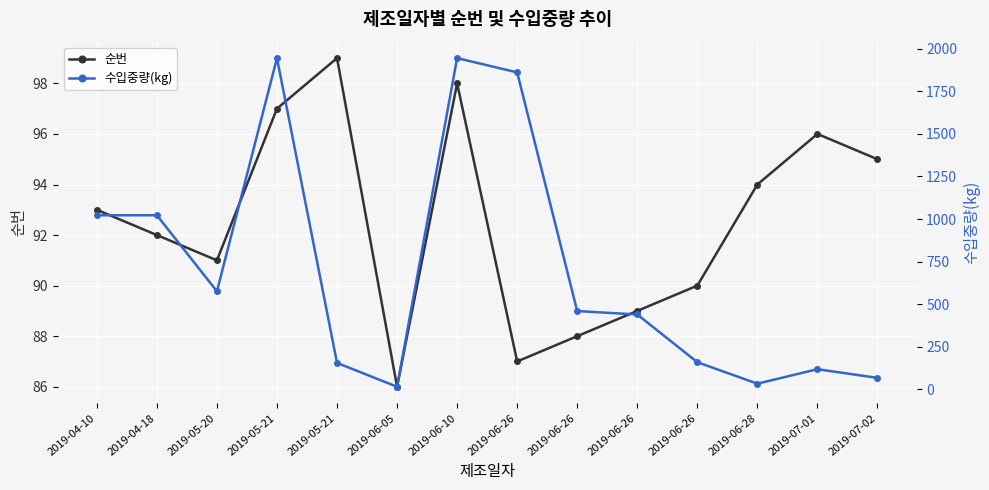

The 순번 series shows 127 at 2019-07-01. True or false?

False